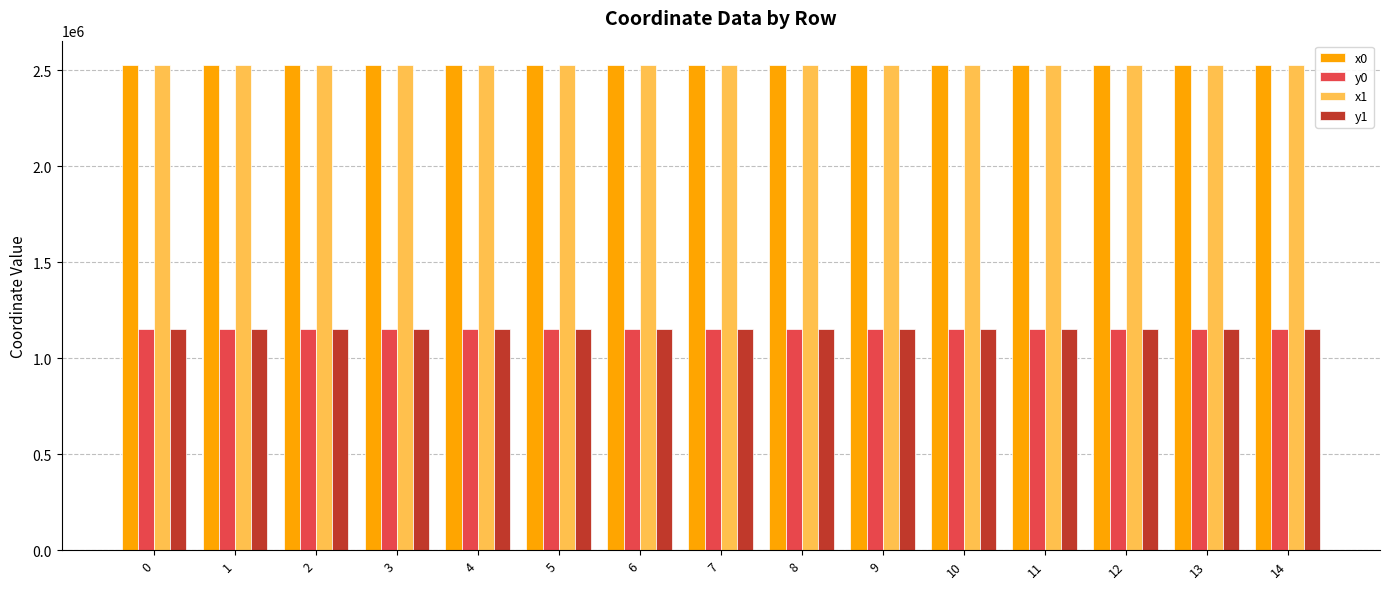

What is the difference between the highest and lowest values at 4?

1376554.2